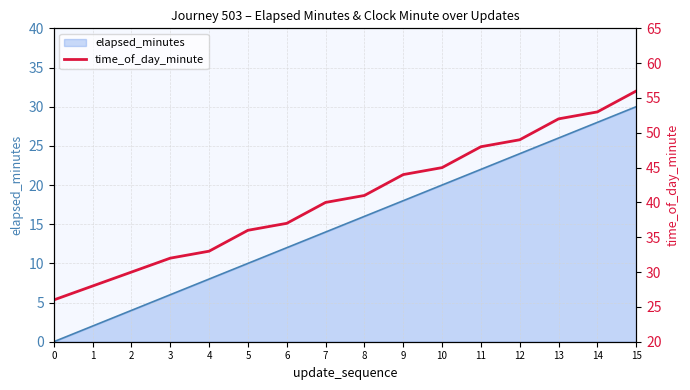

How many data points does each series have?

16